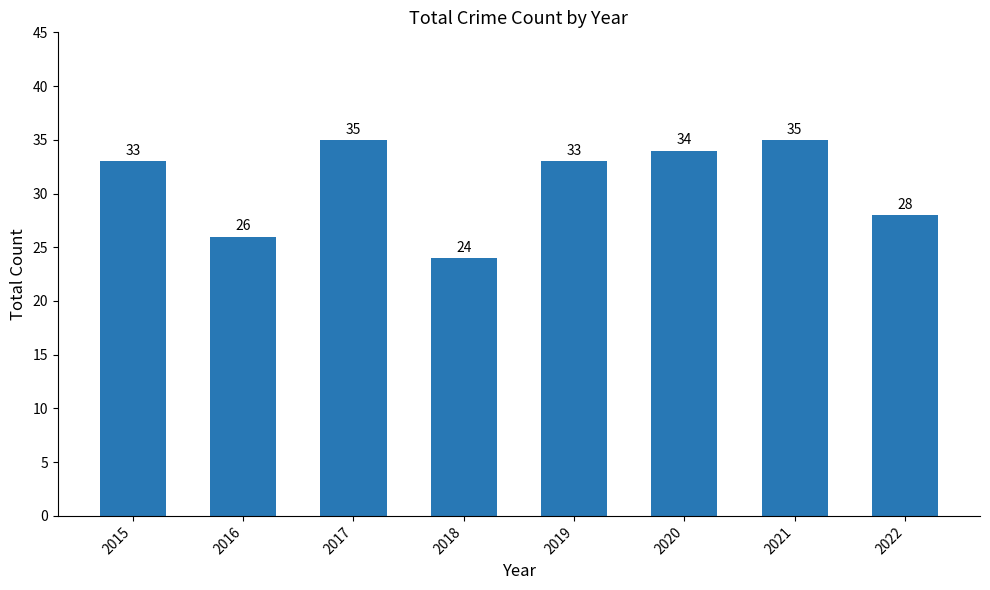

Where is the data nearest to the value 29?

2022